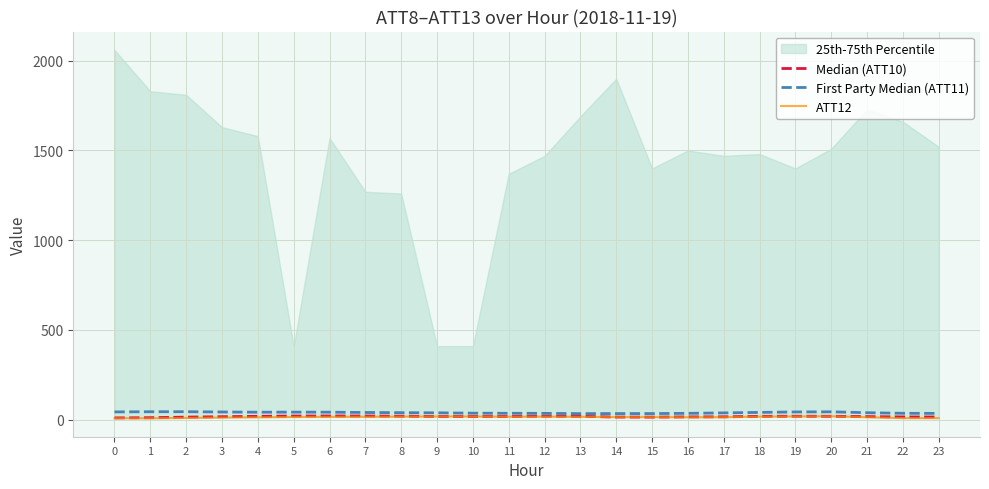

What is the difference between the First Party Median (ATT11) values at 2 and 9?

6.2